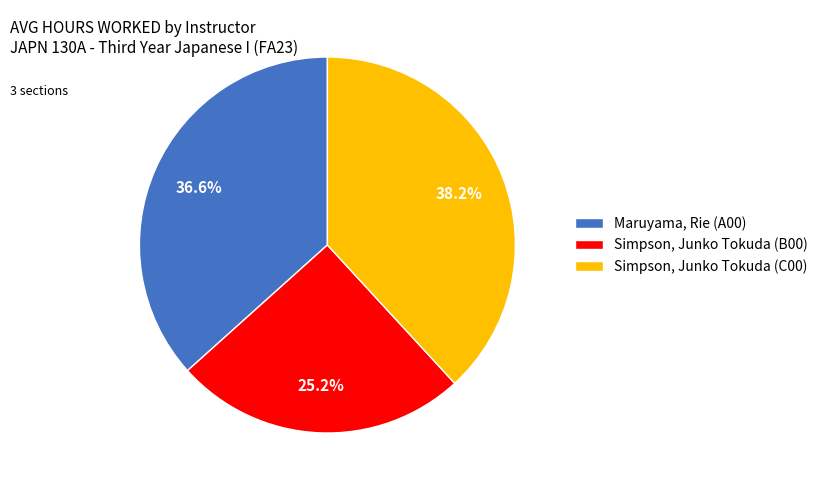

Is Simpson, Junko Tokuda (C00) the majority of the pie?

No